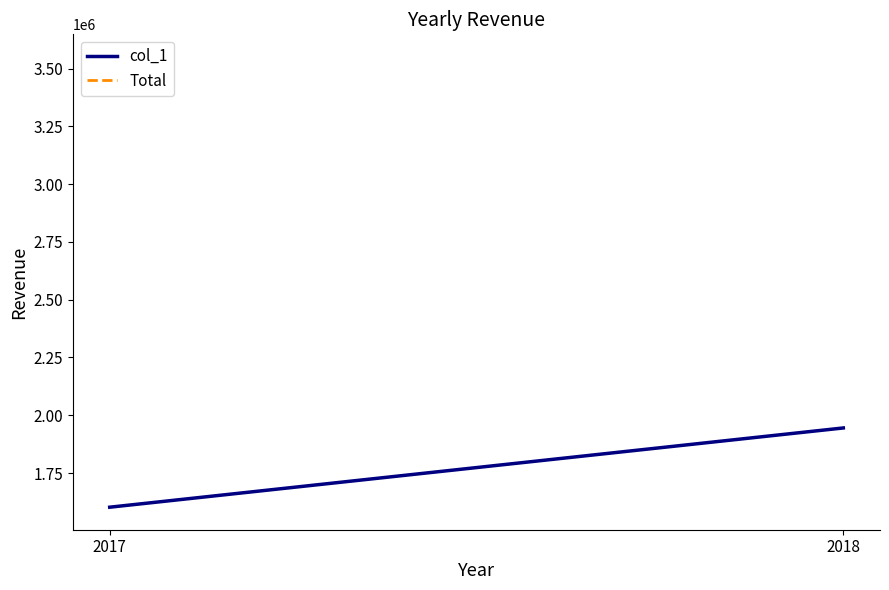

Reading left to right, list all the values displayed in this chart.

2017=1602000	2018=1945000